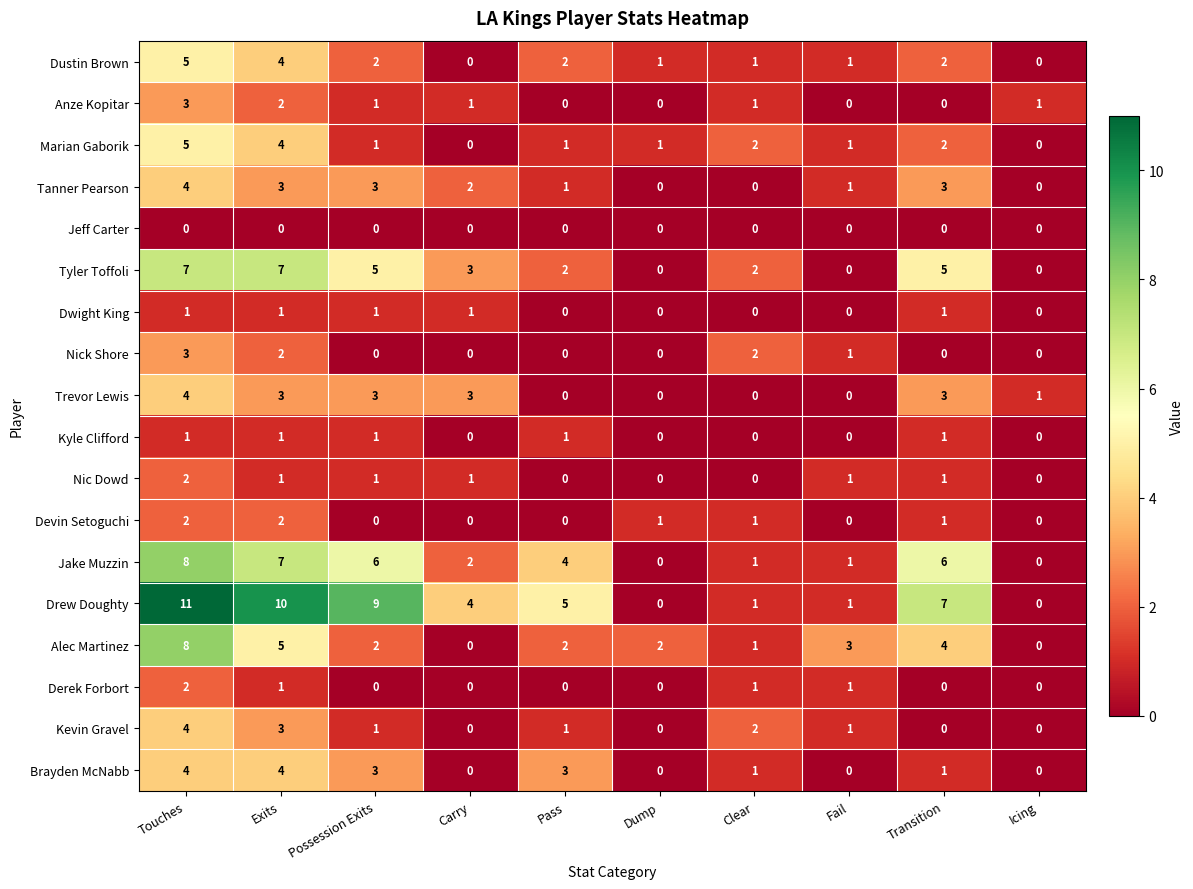

Which series has the widest spread of values?

Drew Doughty